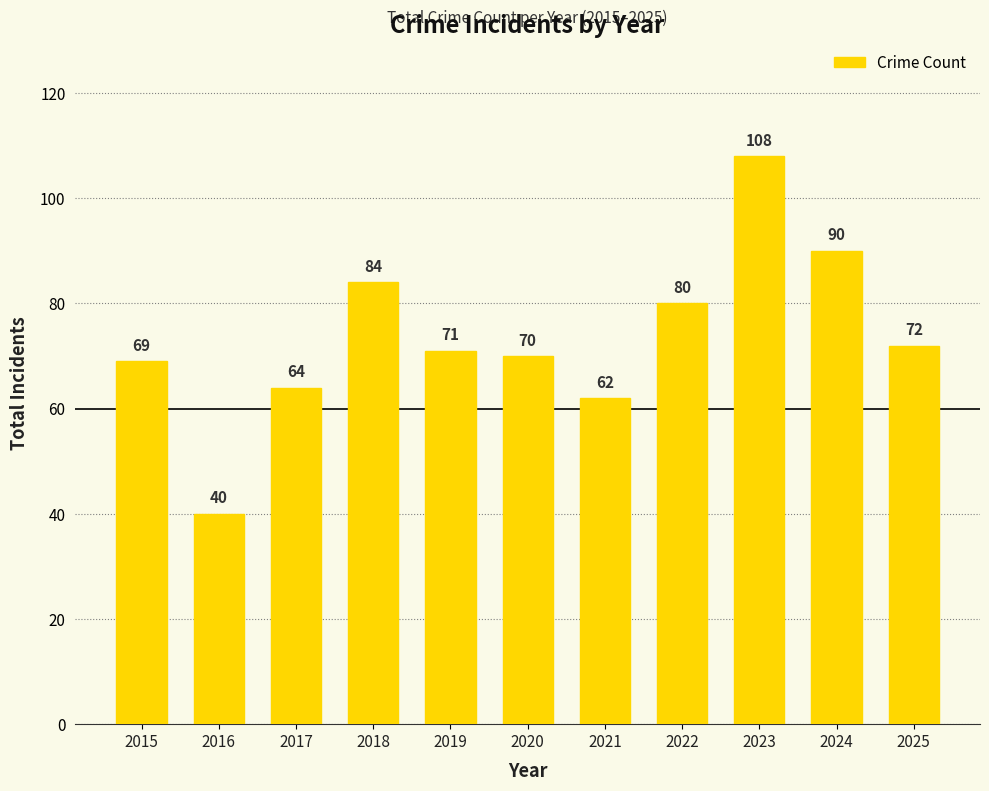

True or false: the data shows 62 at 2021.

True